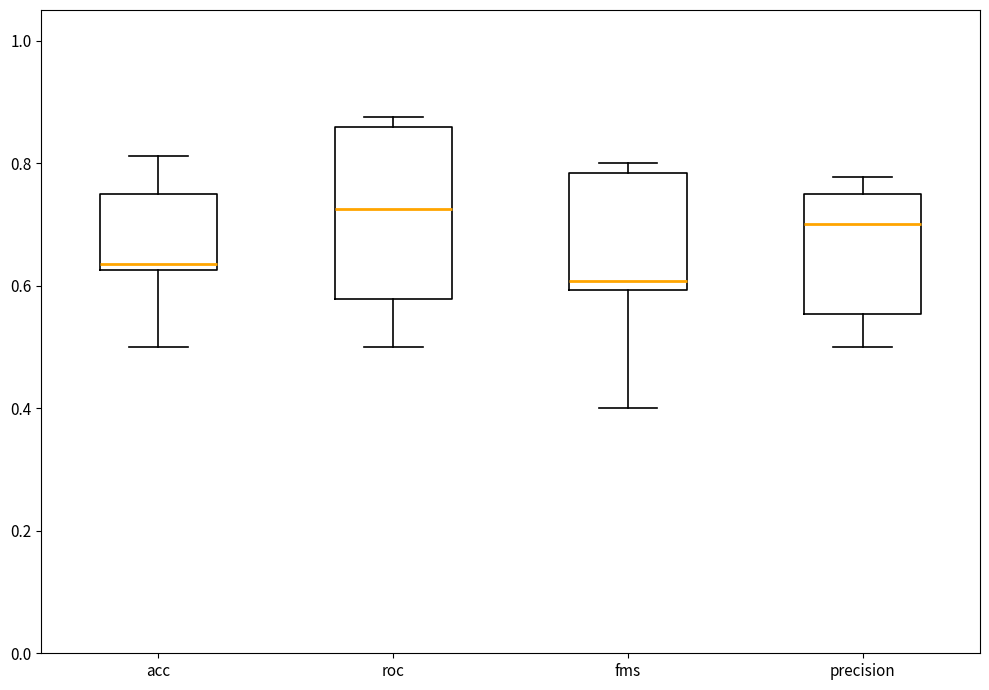

Reading left to right, transcribe this box plot: for each box, give where its median line is, the range the box spans, and where its two whiskers end, as read against the y-axis. The values are not printed on the chart, so give them approximately, as read against the axis.

acc: median 0.64, box 0.62 to 0.76, whiskers 0.50 to 0.82
roc: median 0.72, box 0.58 to 0.86, whiskers 0.50 to 0.88
fms: median 0.60 (just above the box's lower edge), box 0.60 to 0.78, whiskers 0.40 to 0.80
precision: median 0.70, box 0.56 to 0.76, whiskers 0.50 to 0.78